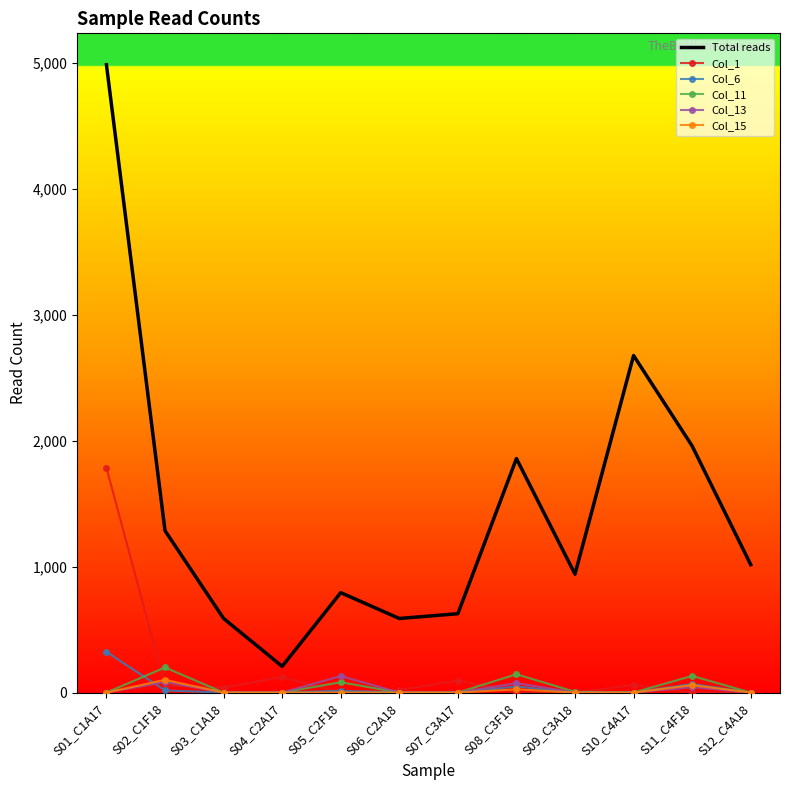

Which series changed the most between S08_C3F18 and S10_C4A17?

Total reads